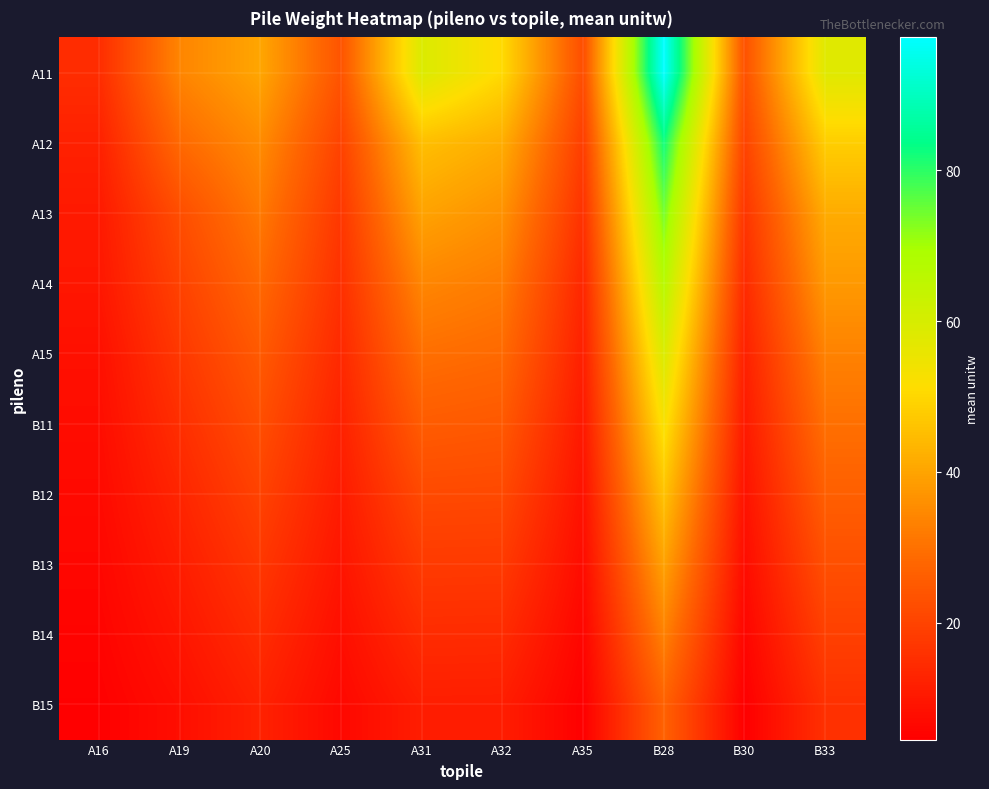

At how many categories does at least one series exceed 38?

5